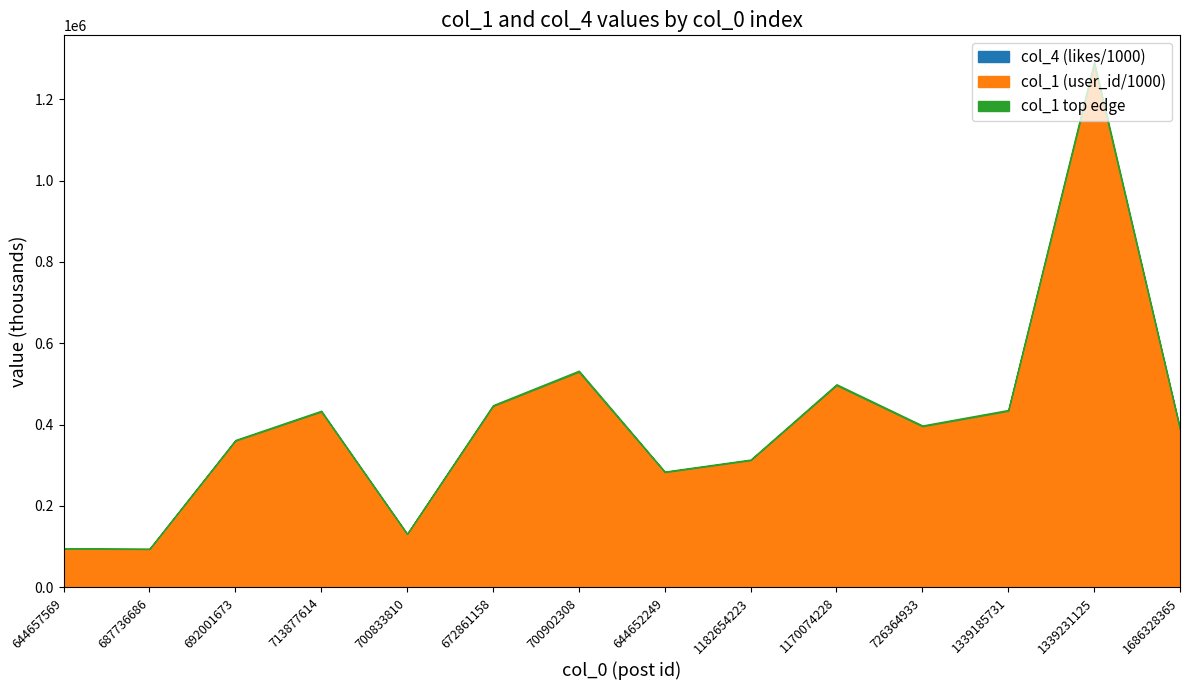

What position from the right is 644652249?

7